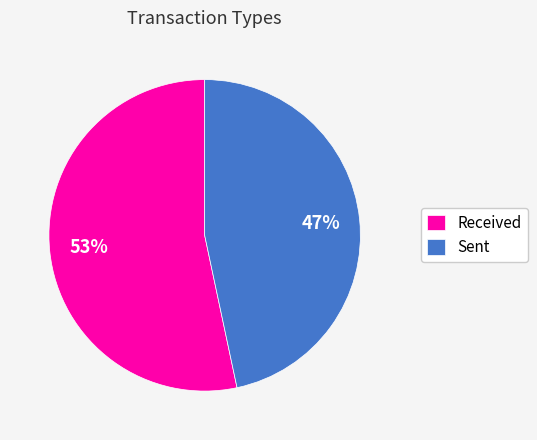

To the nearest percent, what is the combined percentage of Received and Sent?

100%